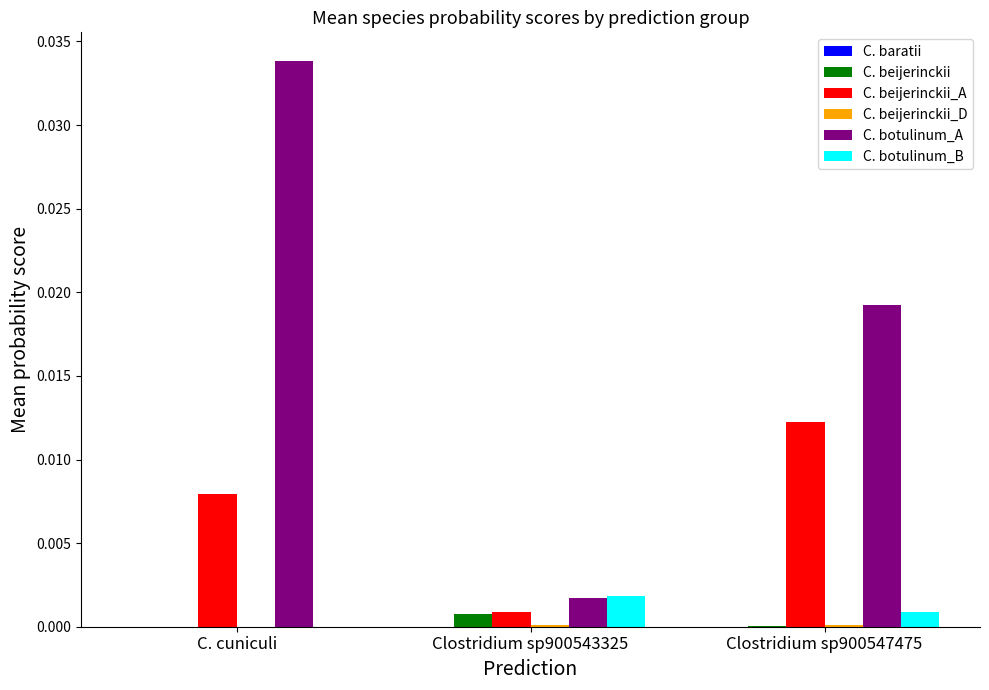

At which category does the chart reach its peak across all series?

C. cuniculi